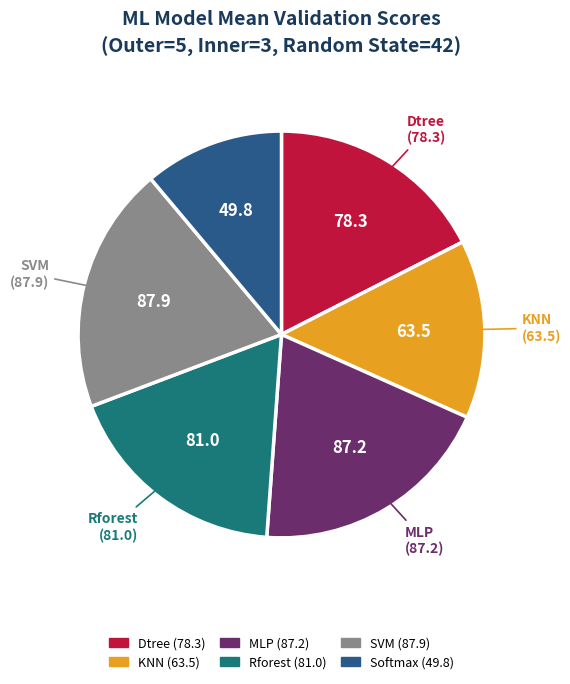

What is the smallest slice in the pie chart?

Softmax